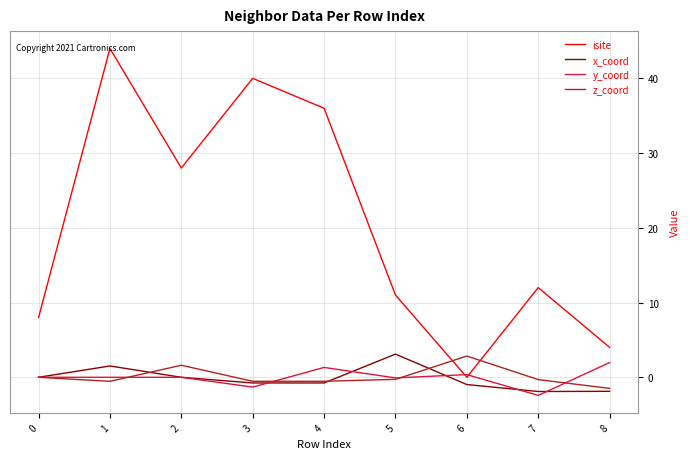

The z_coord series shows -0.5 at 3. True or false?

True